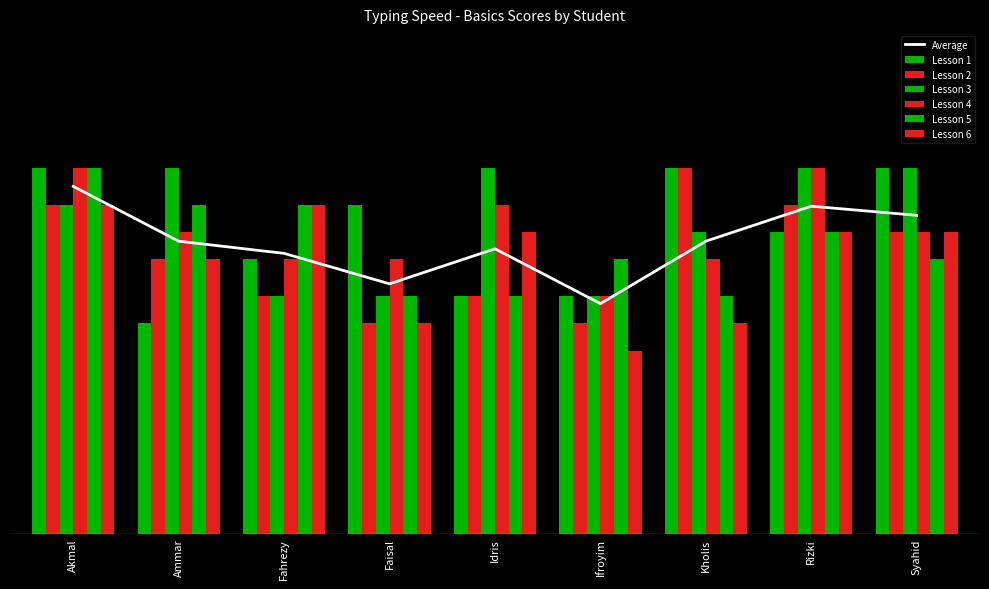

Which series has the widest spread of values?

Lesson 1